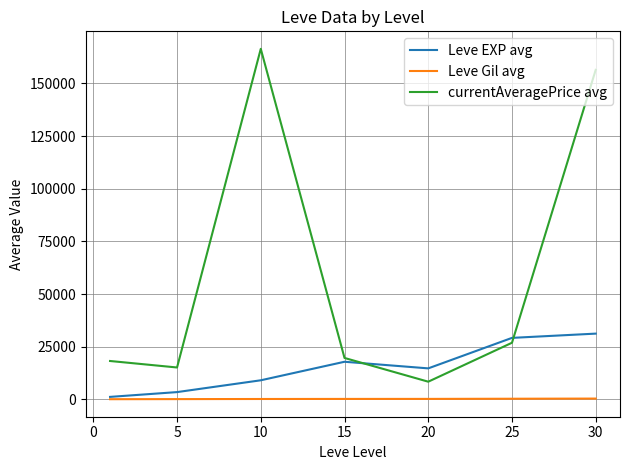

Which series has the largest range (max minus min)?

currentAveragePrice avg